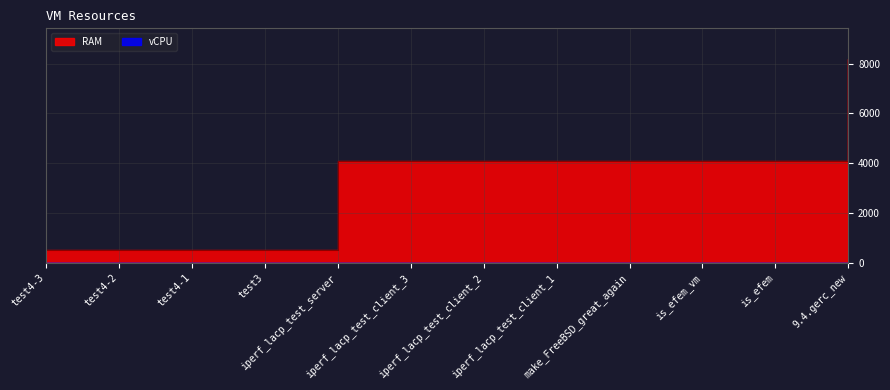

How many data points does each series have?

12